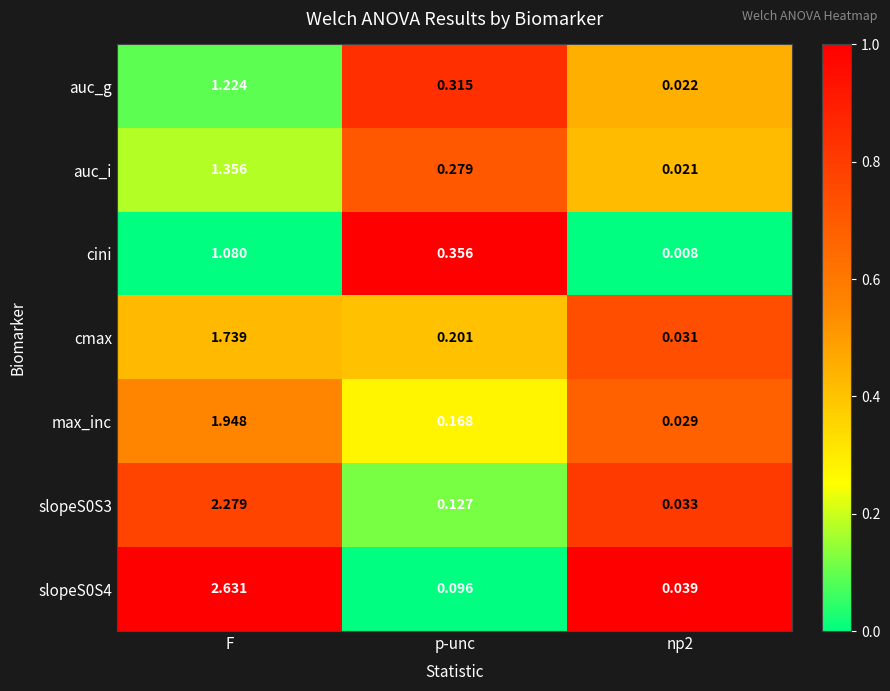

What is the difference between the highest and lowest values at F?

1.6